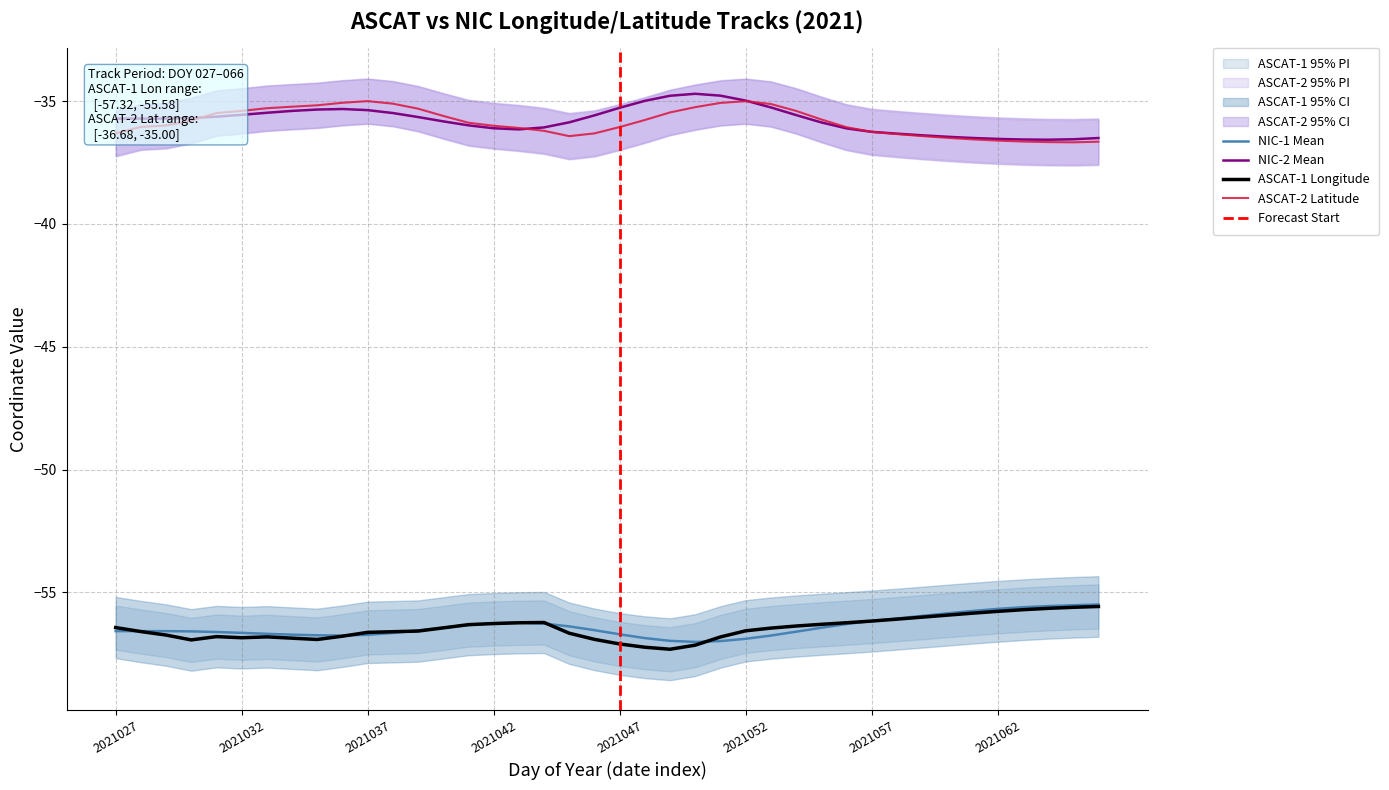

True or false: nic_2 and ascat_2 intersect in this chart.

True